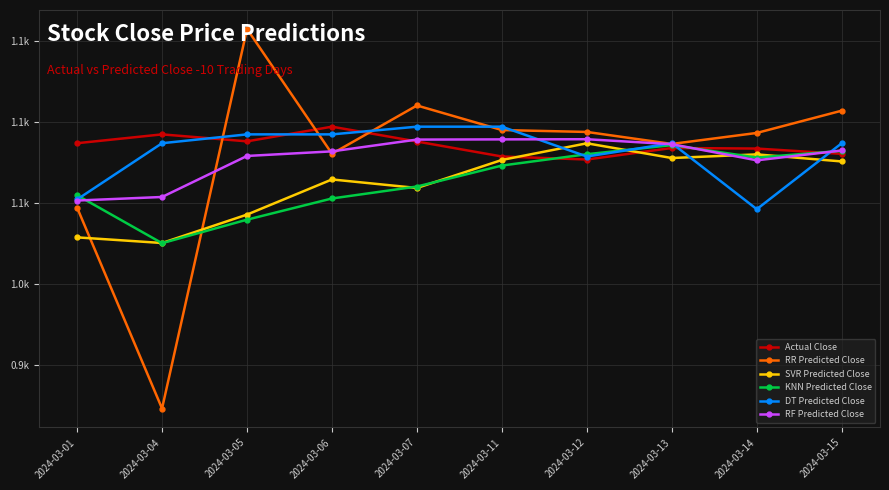

What is the minimum value shown in the chart?

923.2